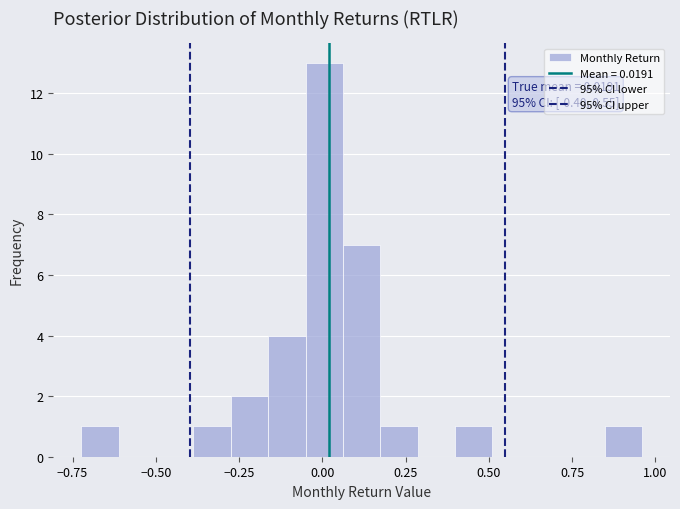

Read against the x-axis, roughly where is the centre of the tallest bar?

0.00